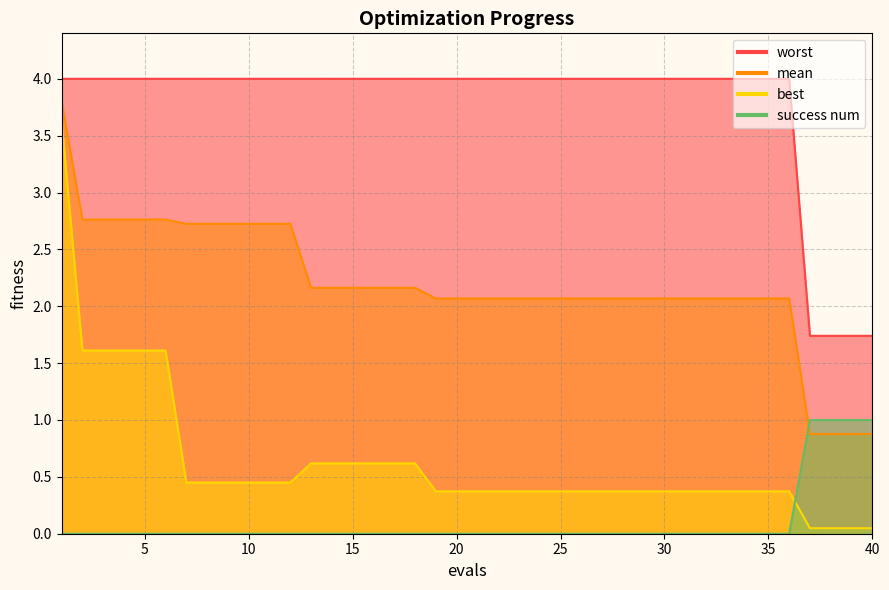

What is the highest value of the mean series?

3.8